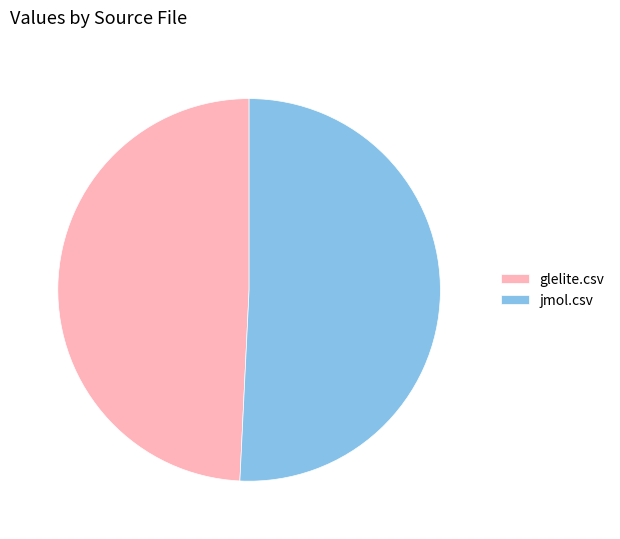

True or false: jmol.csv accounts for 66% of the total.

False